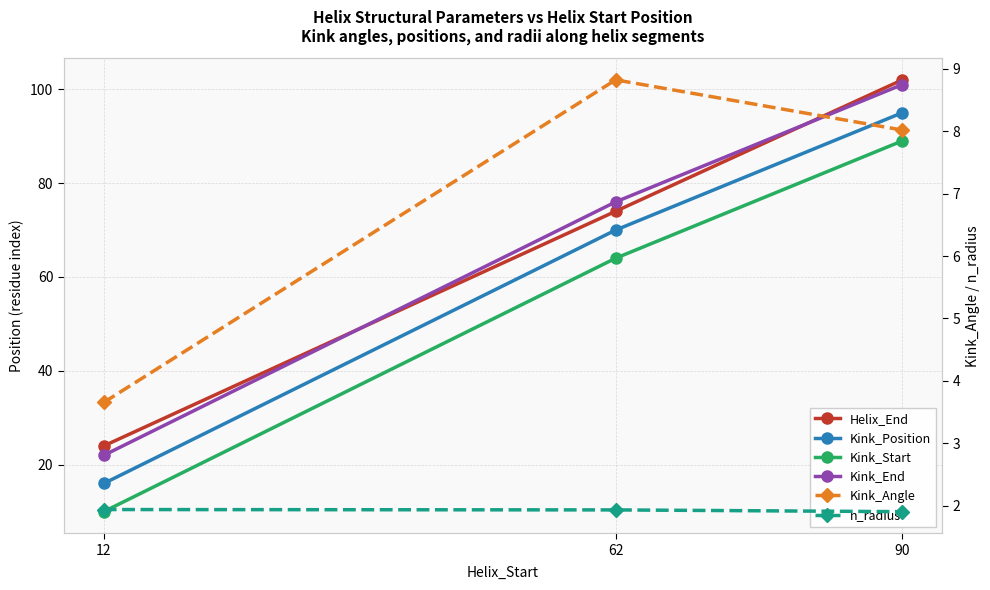

Which category has the lowest value in the Kink_End series?

12